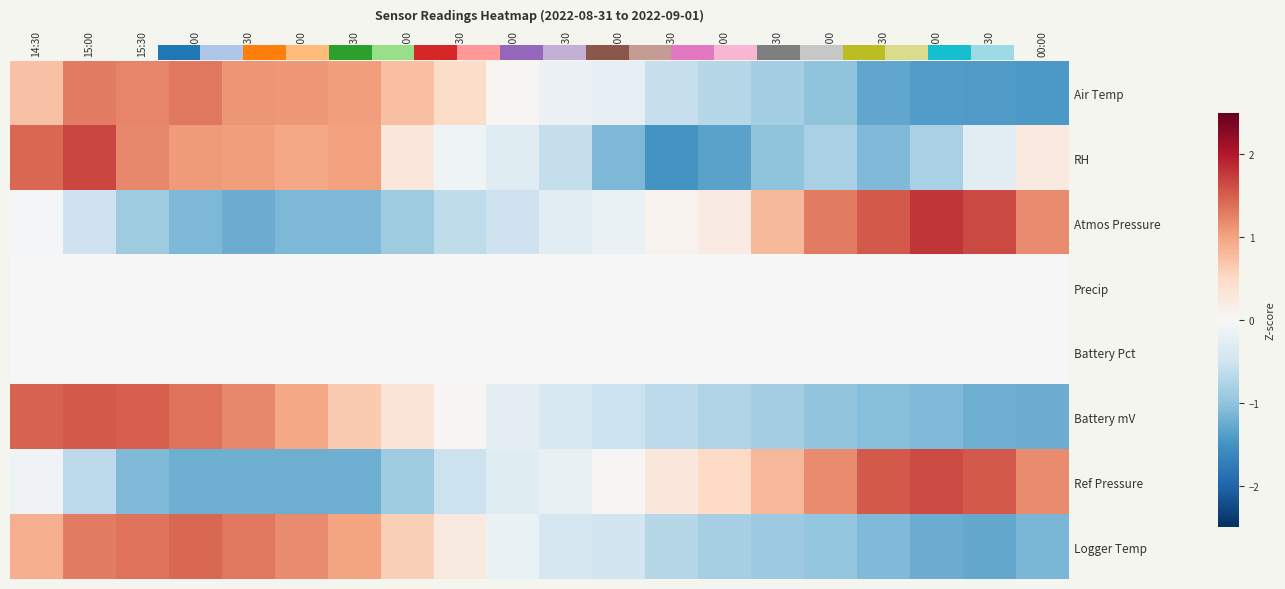

Rank the series at 18:30 from highest to lowest value.

Air Temp, Logger Temp, Battery mV, Precip, Battery Pct, RH, Ref Pressure, Atmos Pressure